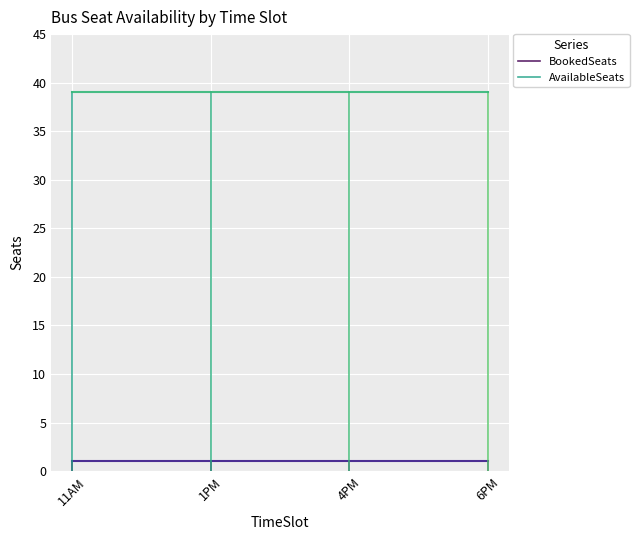

What is the maximum value for BookedSeats?

1